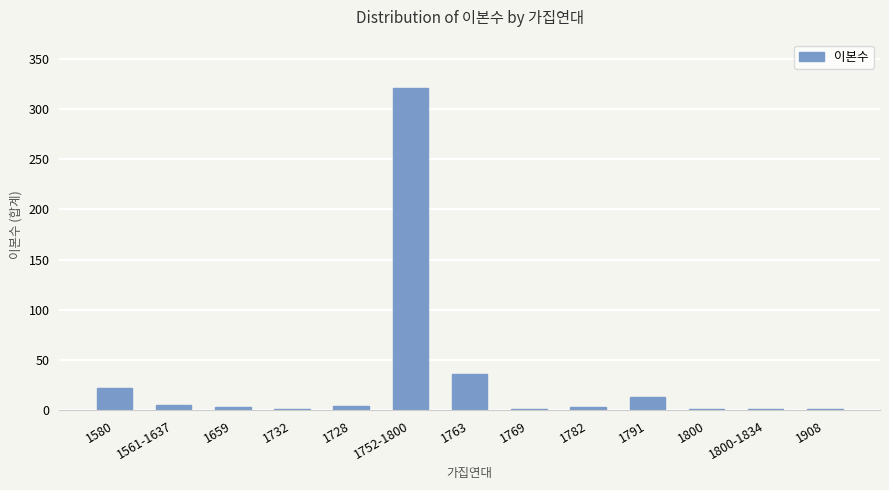

At which label is the value closest to 161?

1763